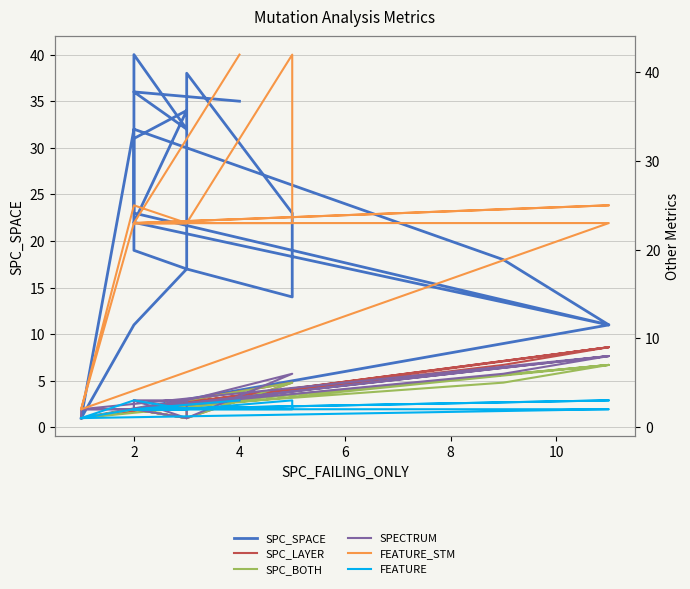

Where is FEATURE nearest to the value 2?

2